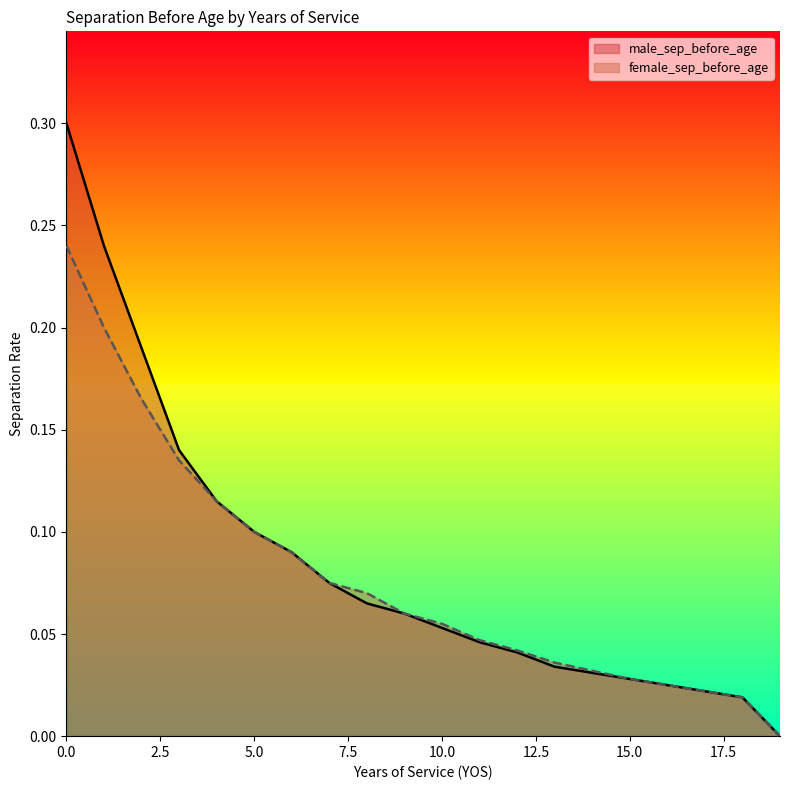

What is the value of the male_sep_before_age point at the 7th from the left?

0.1